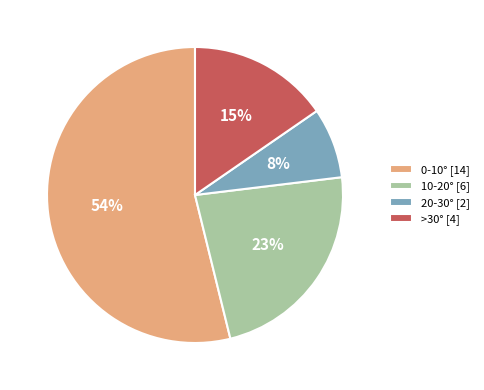

How many segments does this pie chart have?

4